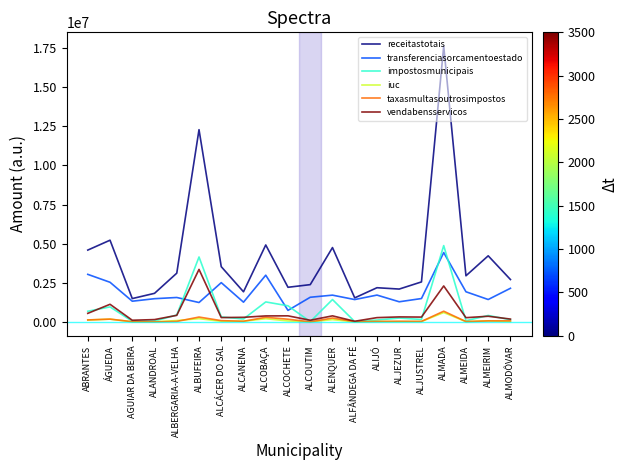

Where is receitastotais nearest to the value 9561220?

ALBUFEIRA